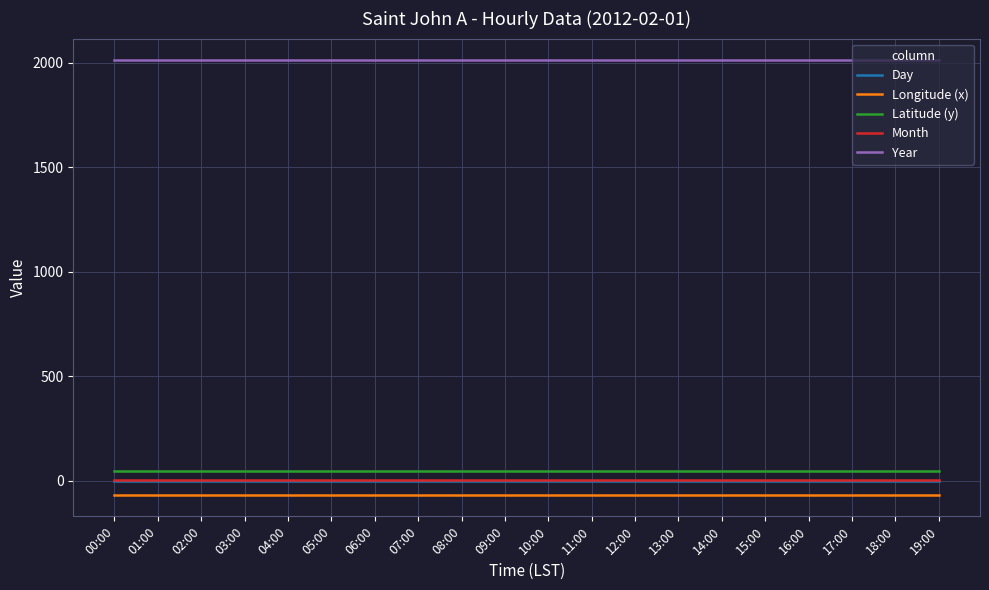

Does the chart display data point markers on the line(s)?

No